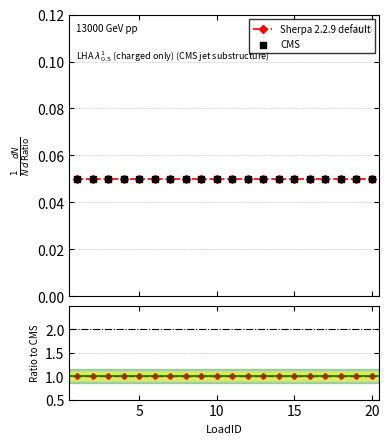

Is the value of CMS at 16 greater than the value of Sherpa 2.2.9 default at 5?

No